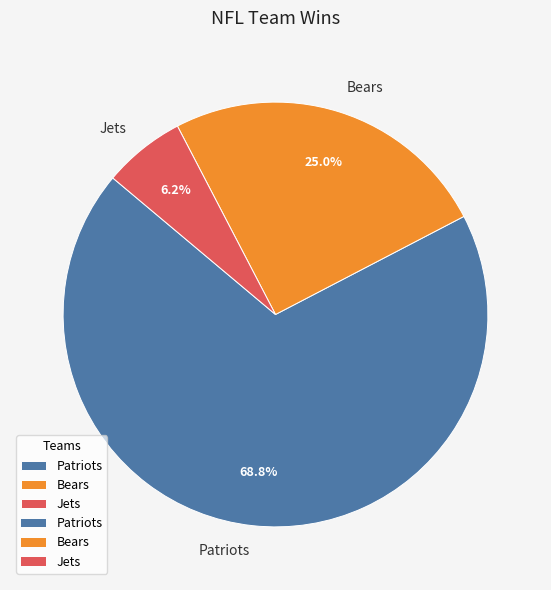

Combined, do Patriots and Jets account for over 50%?

Yes